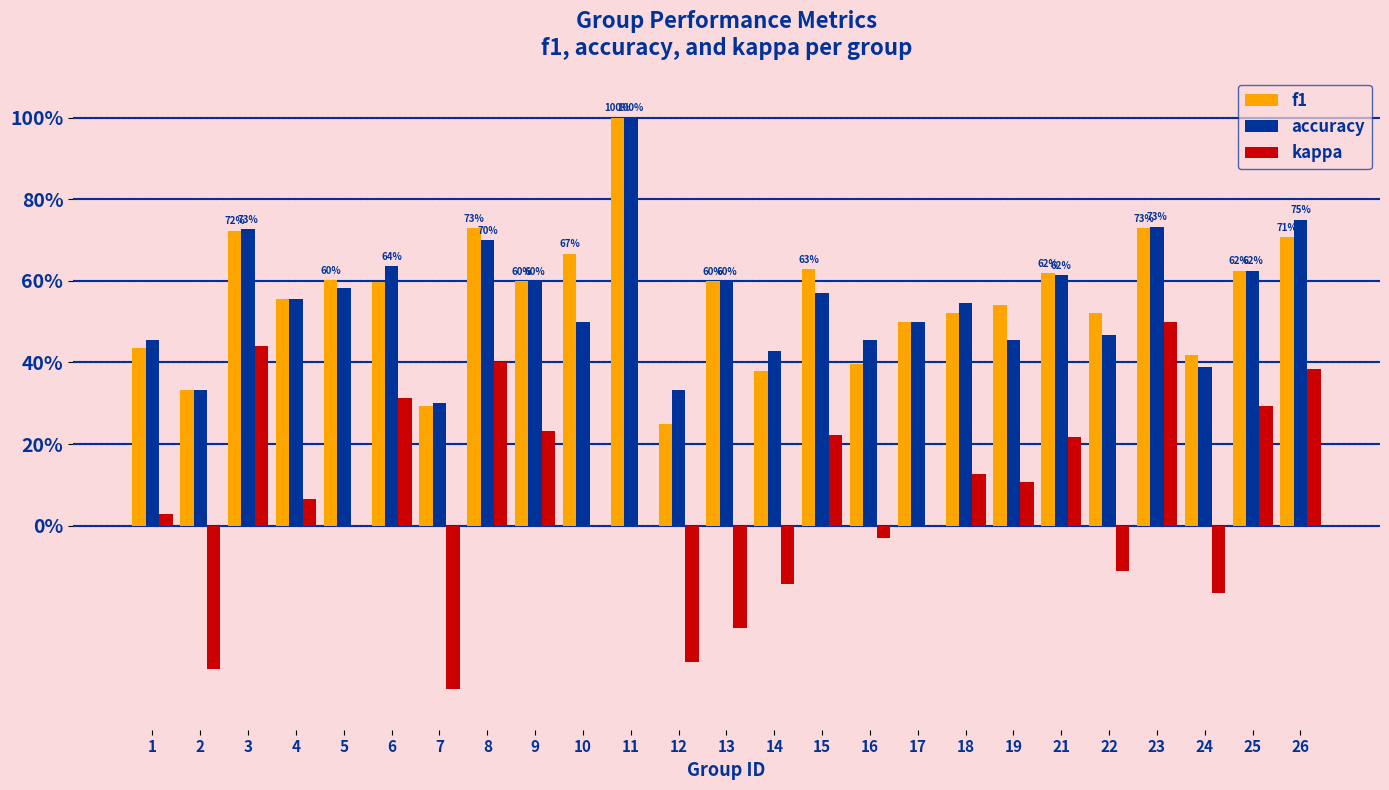

Where is accuracy nearest to the value 0?

7